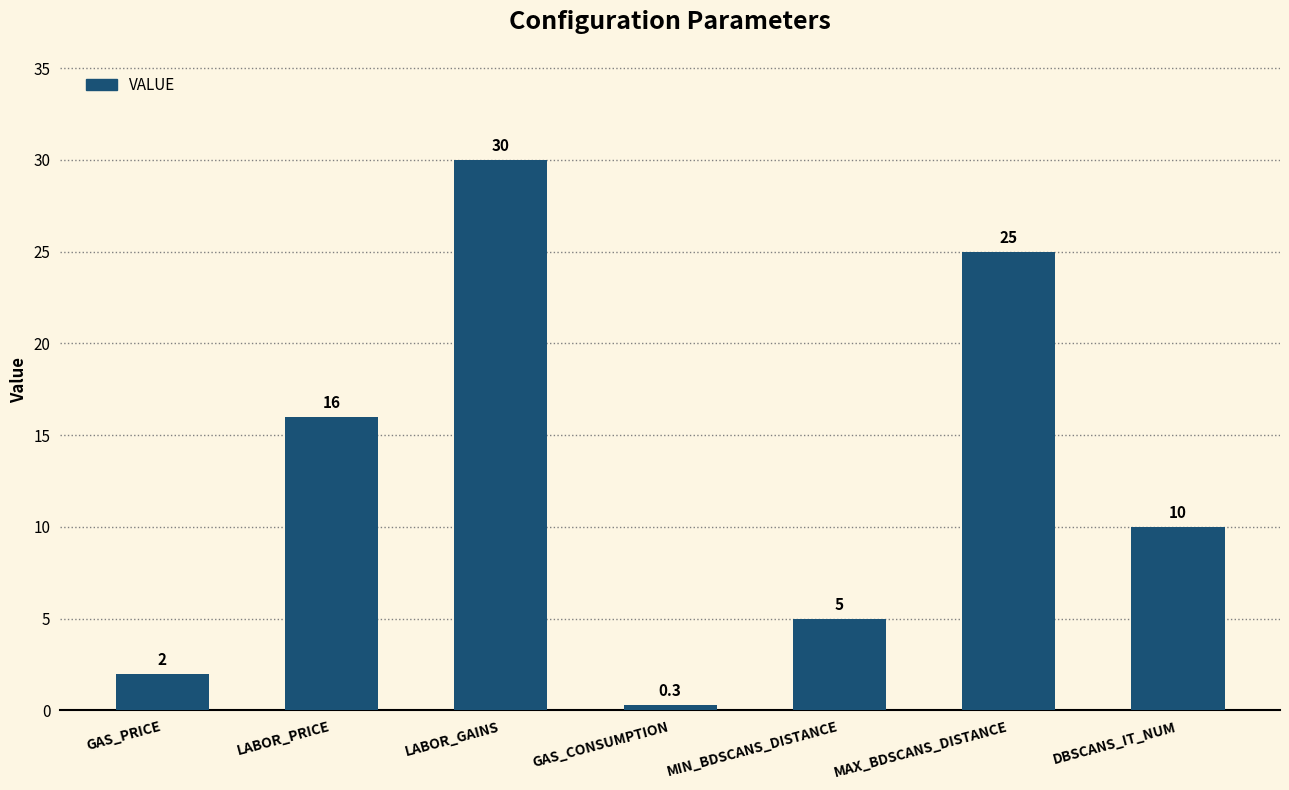

The chart shows a value of 5.0 at MIN_BDSCANS_DISTANCE. True or false?

True